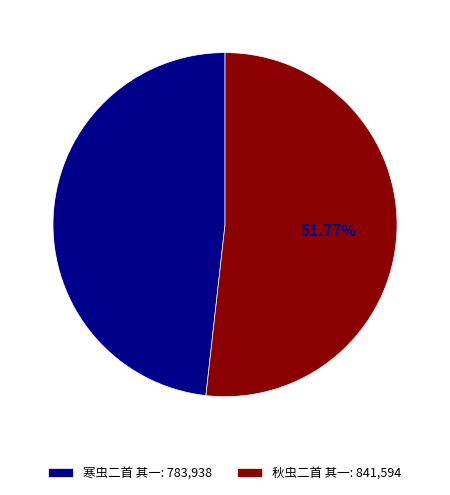

To the nearest percent, what is the combined percentage of 秋虫二首 其一 and 寒虫二首 其一?

100%